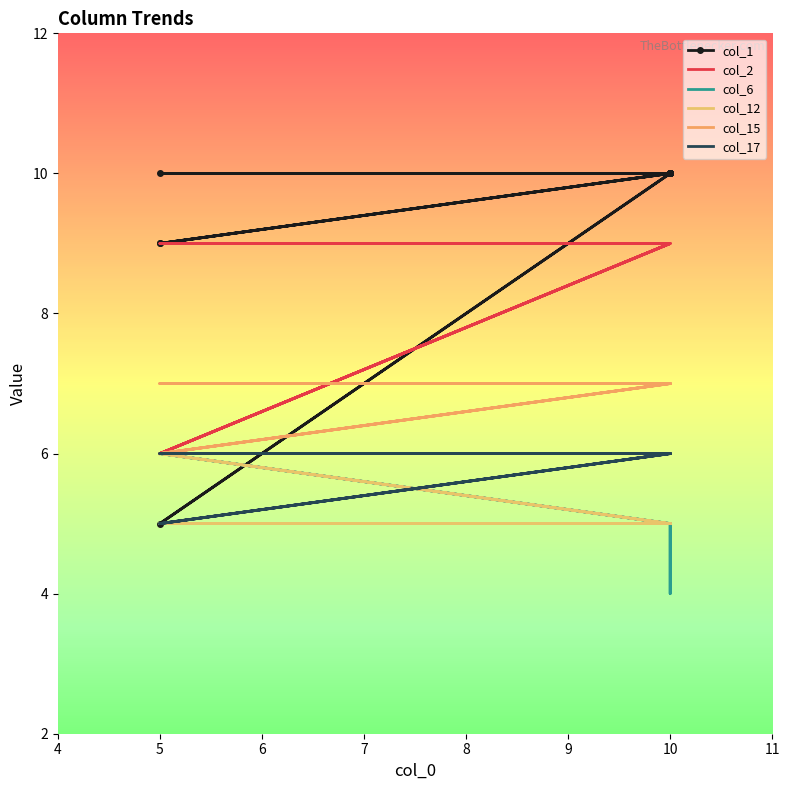

At which category is the sum across all series the highest?

10